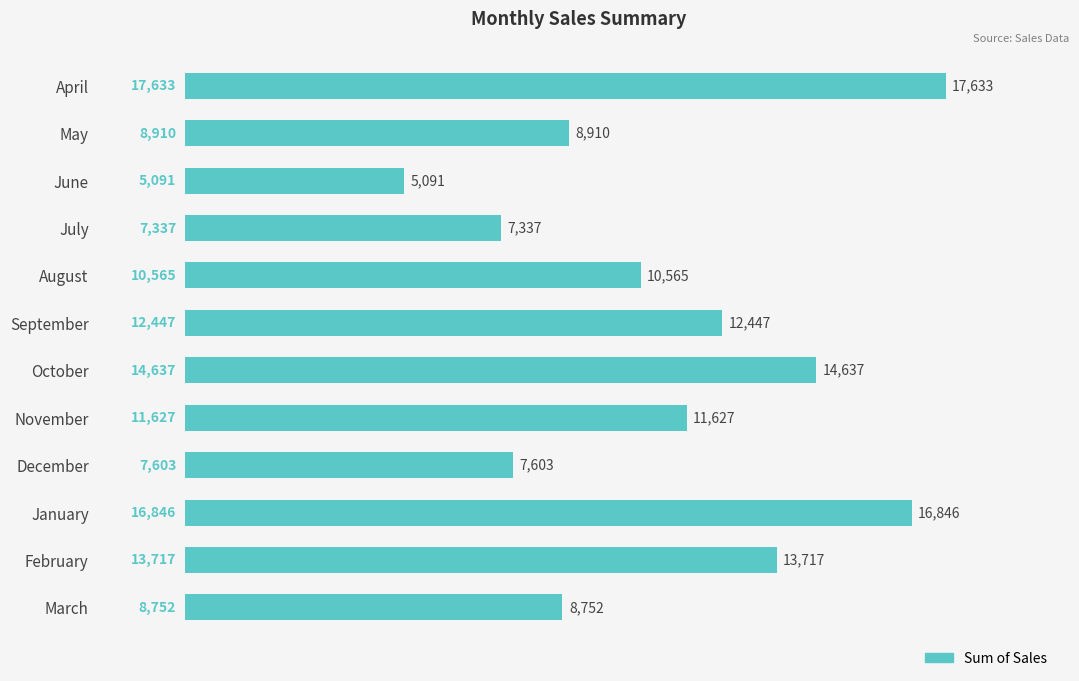

What is the change in value from May to August?

+1655